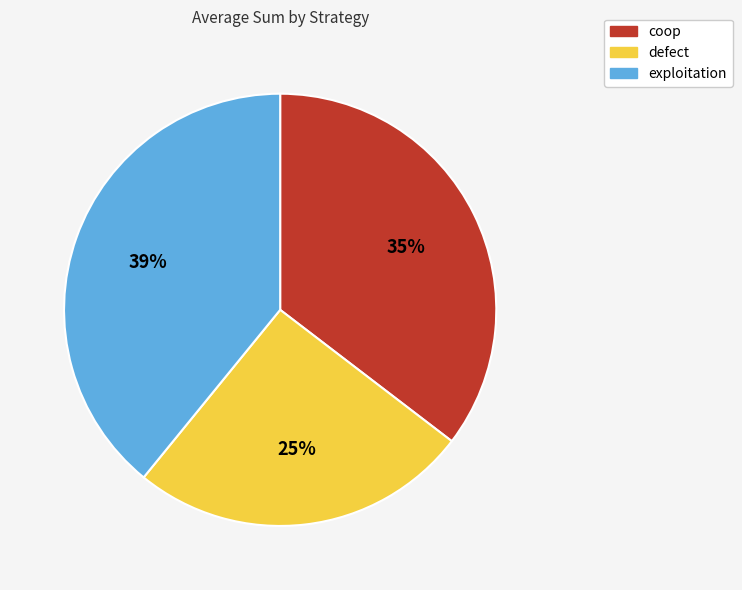

What percentage is the exploitation slice, to the nearest percent?

39%